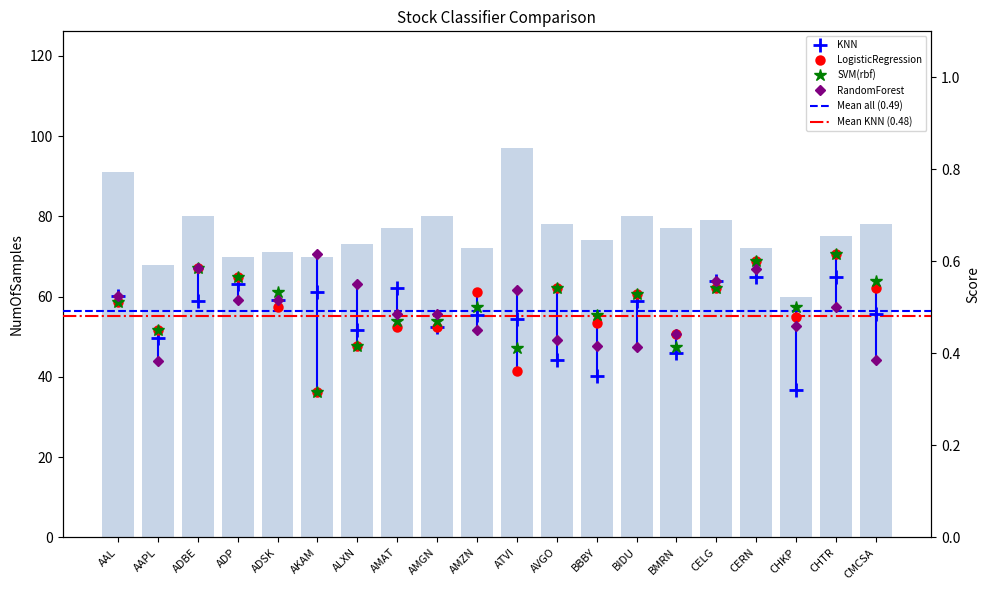

Which series changed the most between AMAT and AMZN?

LogisticRegression